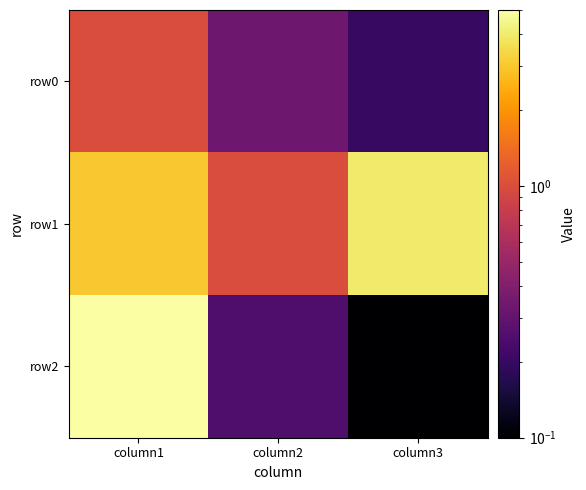

Which has a higher value, column1 or column3?

column1